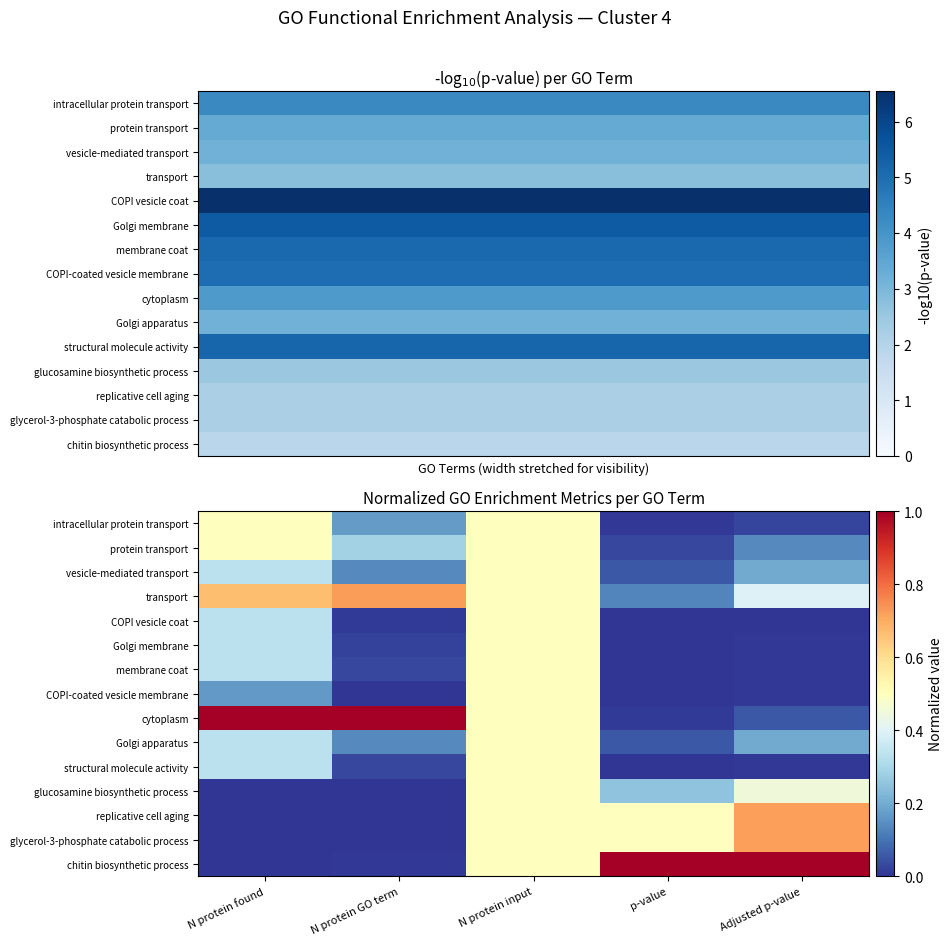

How many data points does each series have?

5